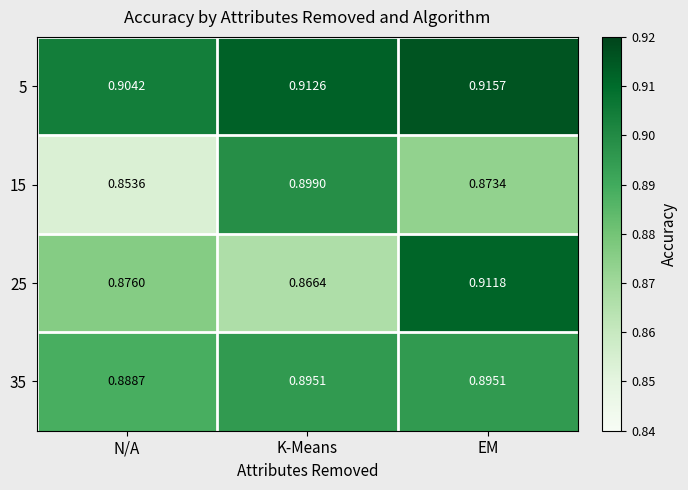

Is the value of 15 at N/A greater than the value of 5 at K-Means?

No